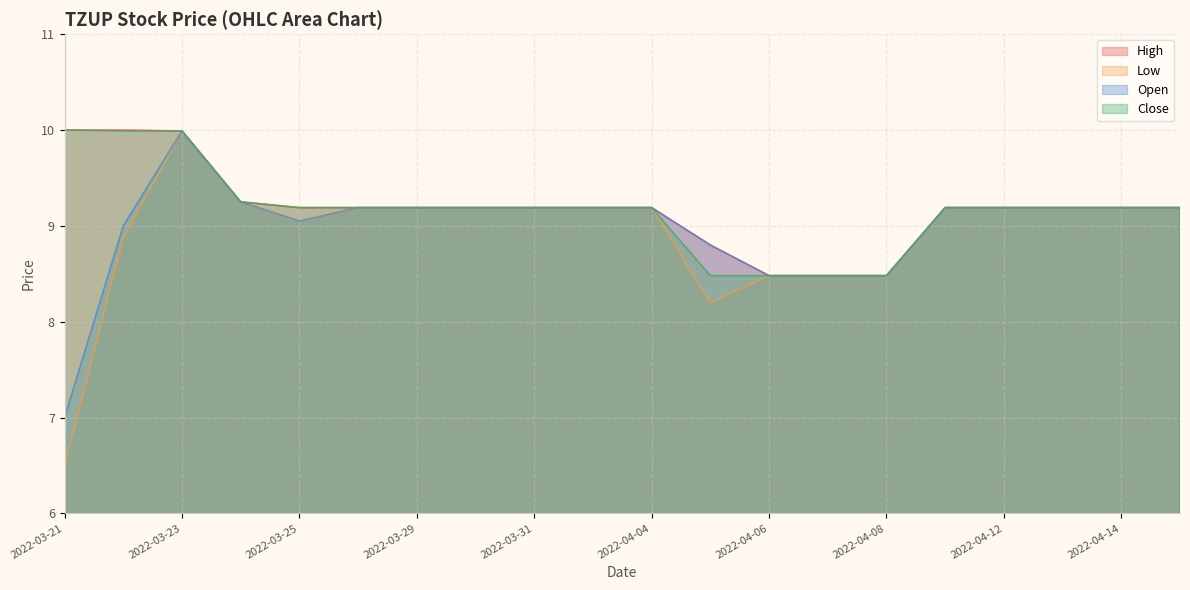

What position from the right is 2022-04-01?

11